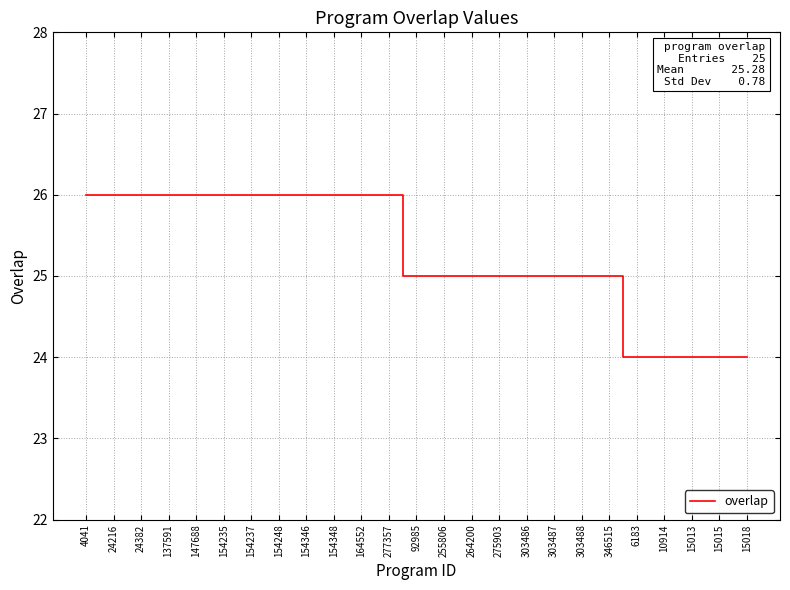

What is the ratio of the value at 303487 to the value at 275903?

1.0